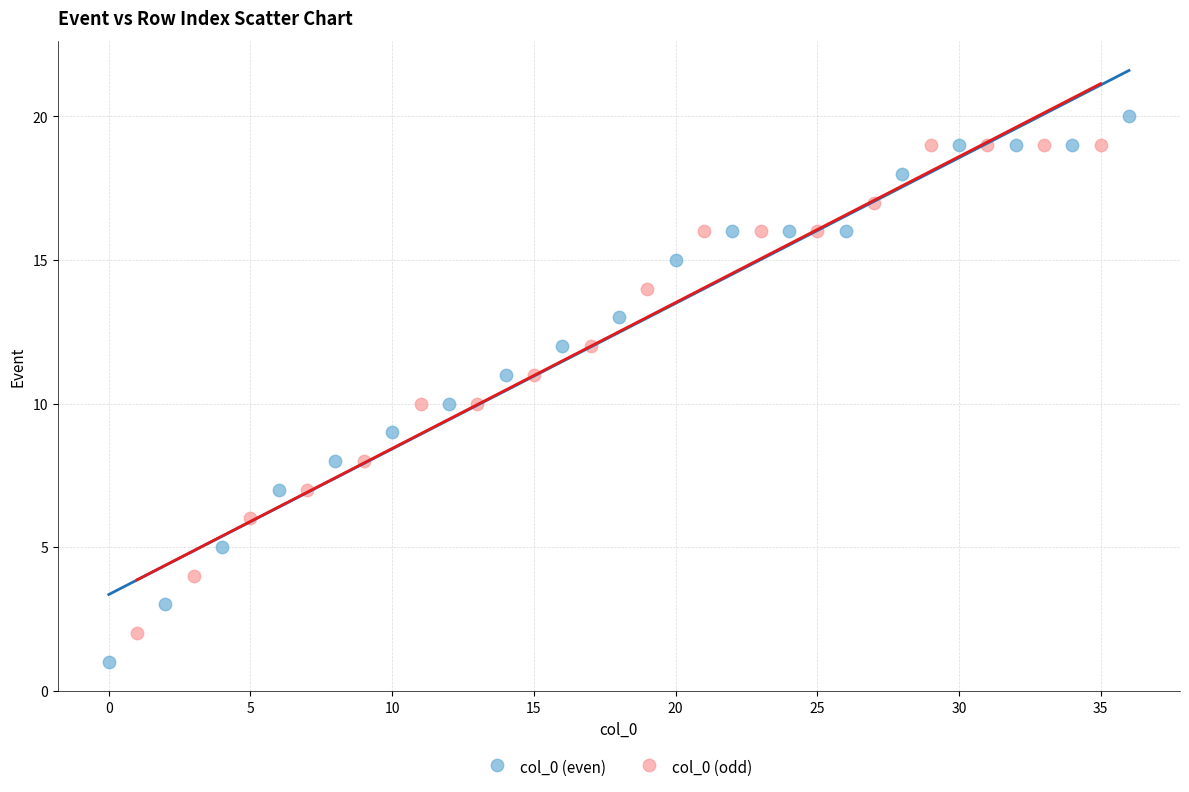

Which series has the largest Y range (max minus min)?

col_0 (even)